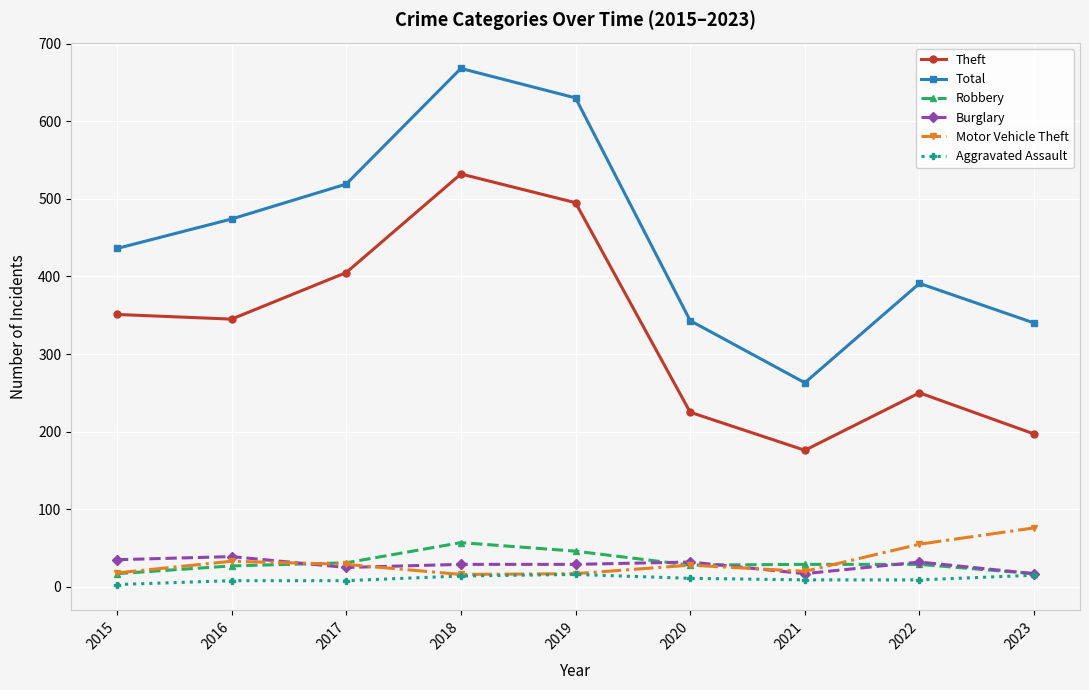

What is the difference between the highest and lowest values at 2023?

325